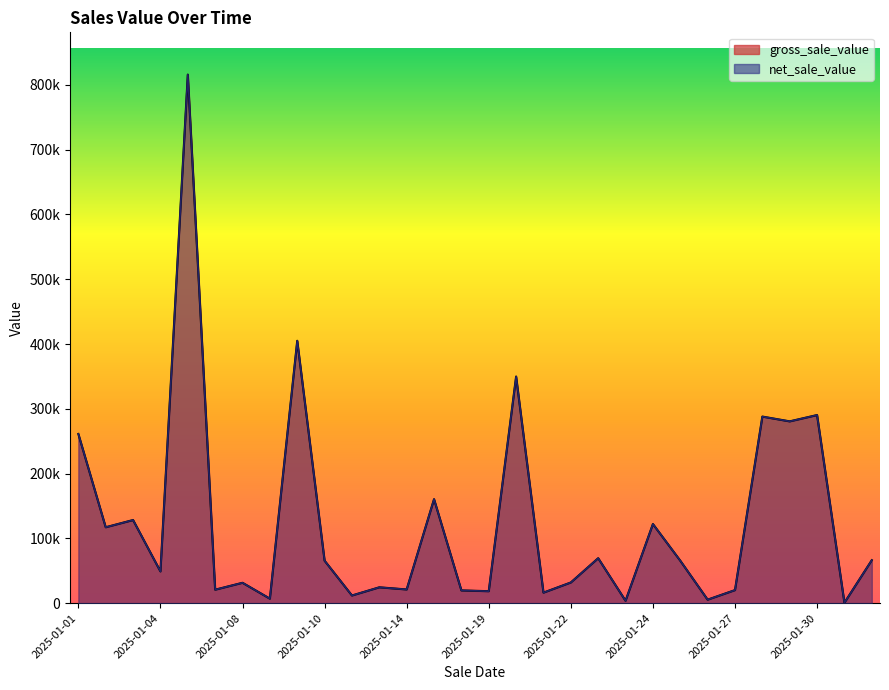

The value of gross_sale_value at 2025-01-01 is 429456. True or false?

False